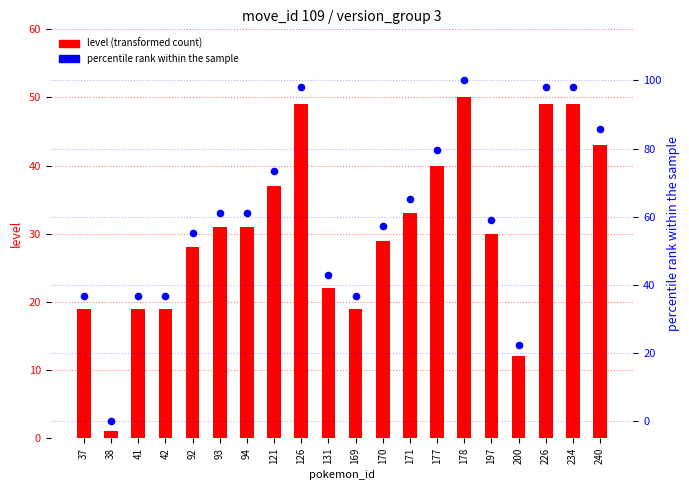

Which series contains the highest Y value?

percentile rank within sample